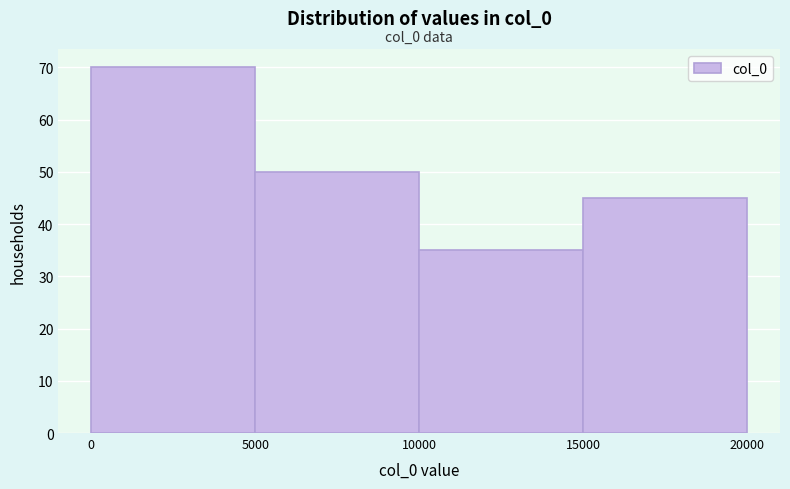

Over which range of the x-axis is the bar tallest?

0 to 5000